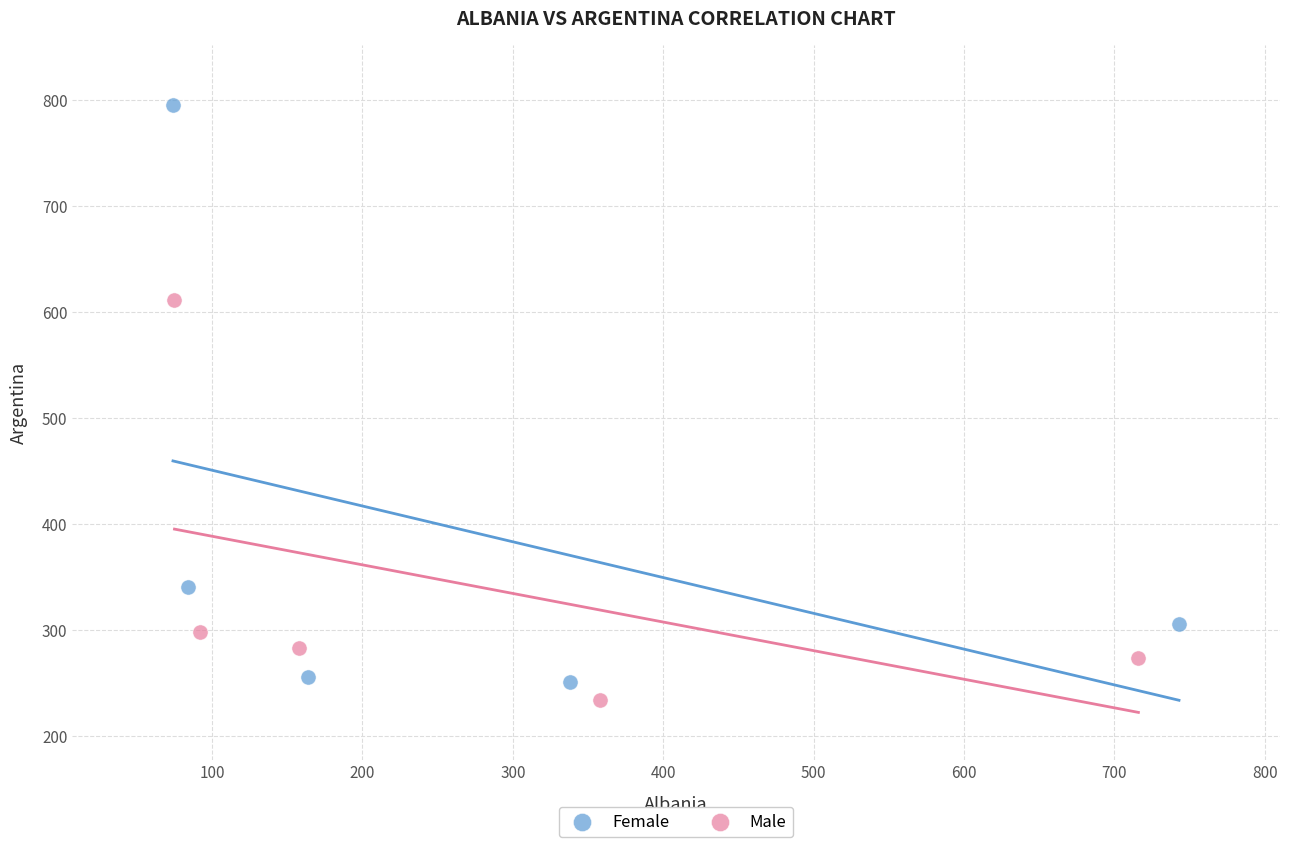

Which series has the largest Y range (max minus min)?

Female